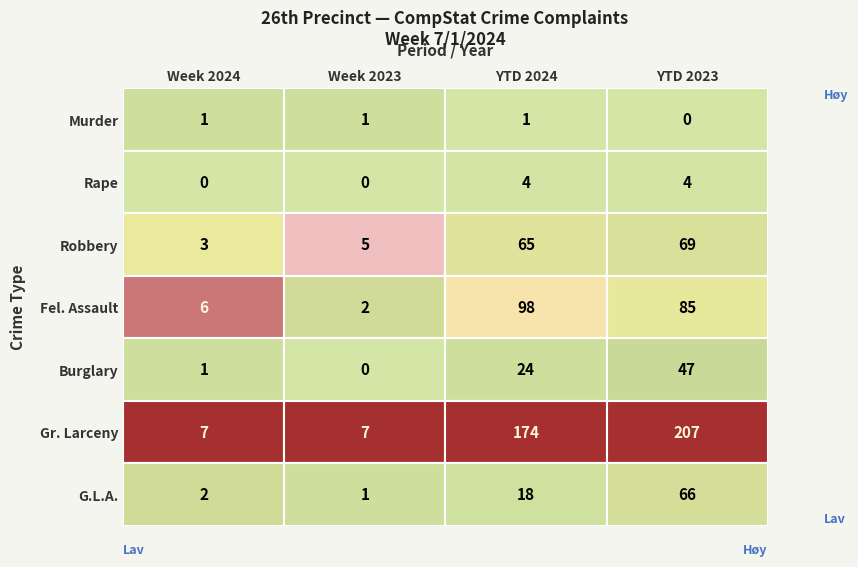

List the series in order of their peak value, highest first.

Gr. Larceny, Fel. Assault, Robbery, G.L.A., Burglary, Rape, Murder